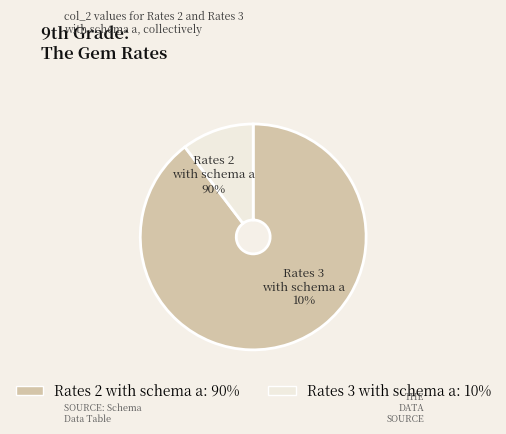

What percentage is the Rates 2 with schema a (Gem) slice, to the nearest percent?

90%